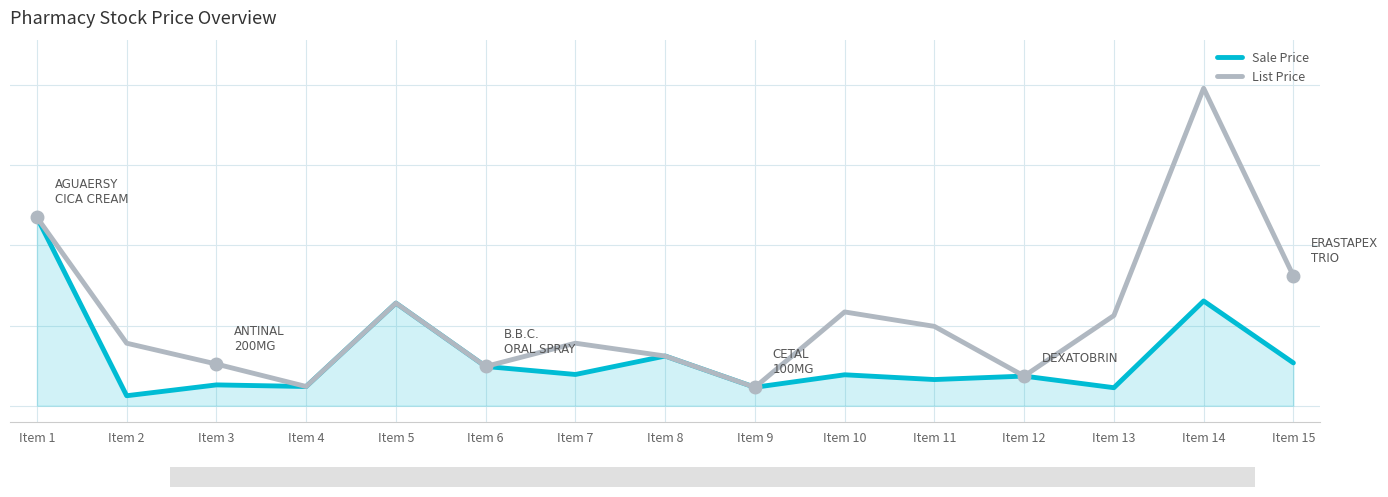

True or false: Sale Price and List Price cross at least once.

False